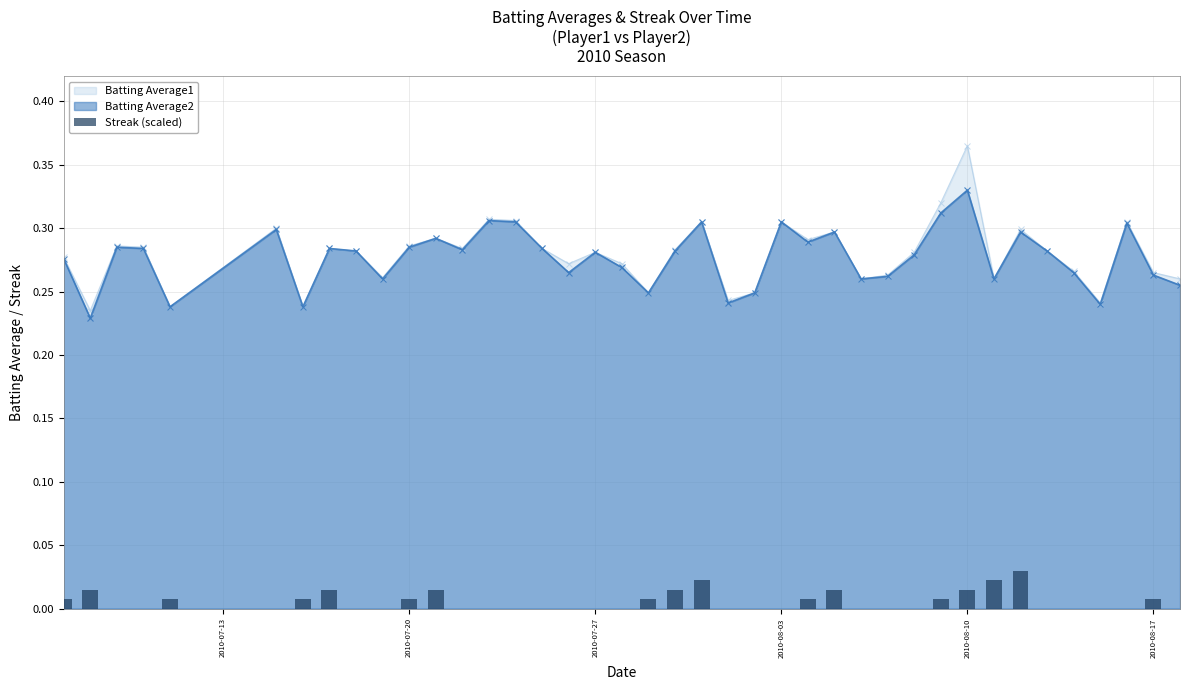

At which category is the sum across all series the highest?

2010-08-10